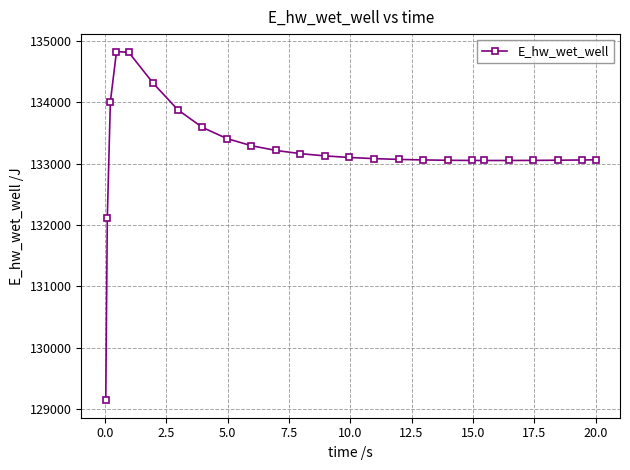

What is the maximum value shown in the chart?

134825.5